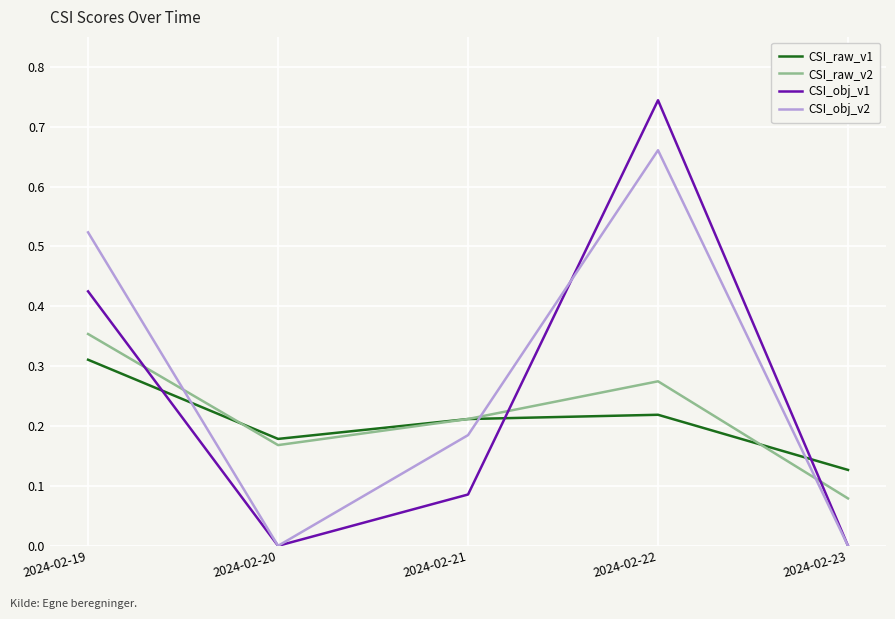

Is the value of CSI_raw_v2 at 2024-02-20 greater than the value of CSI_obj_v2 at 2024-02-19?

No